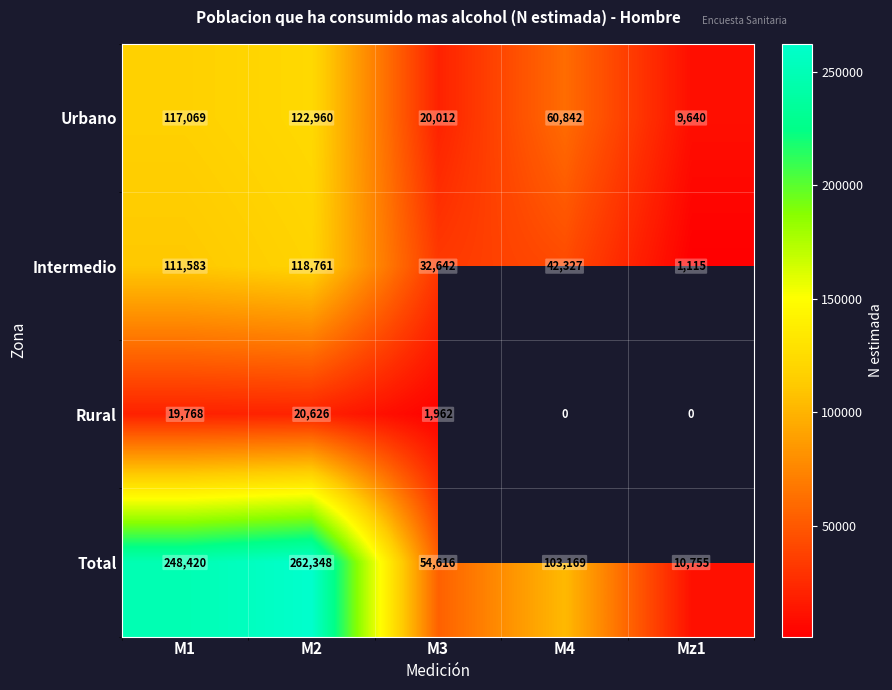

What is the maximum value shown in the chart?

262348.0